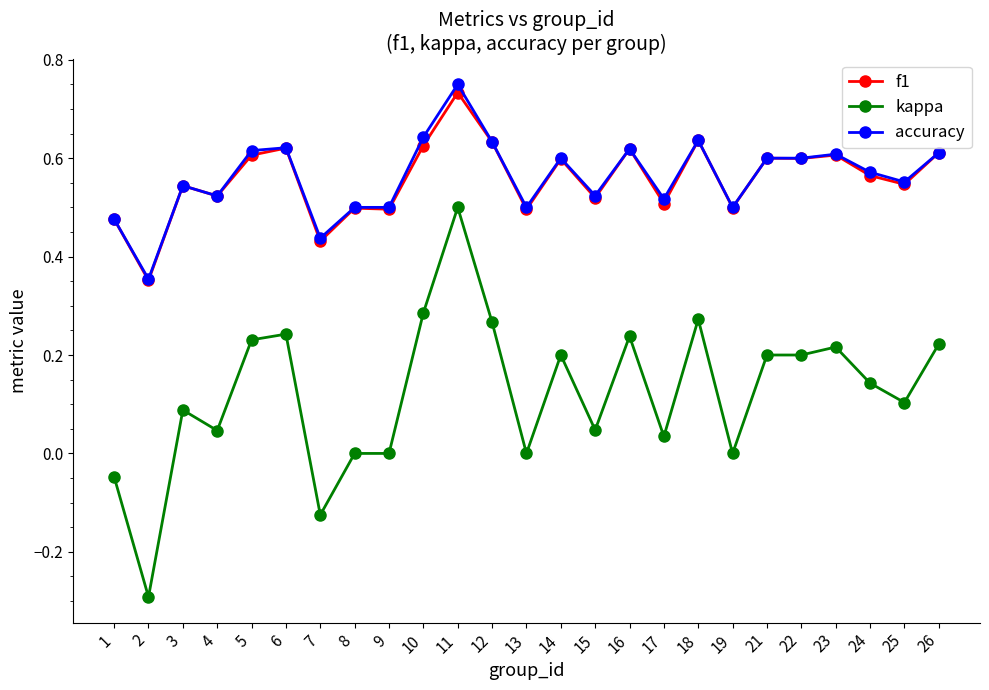

True or false: f1 has more than 2 interior local peaks.

True